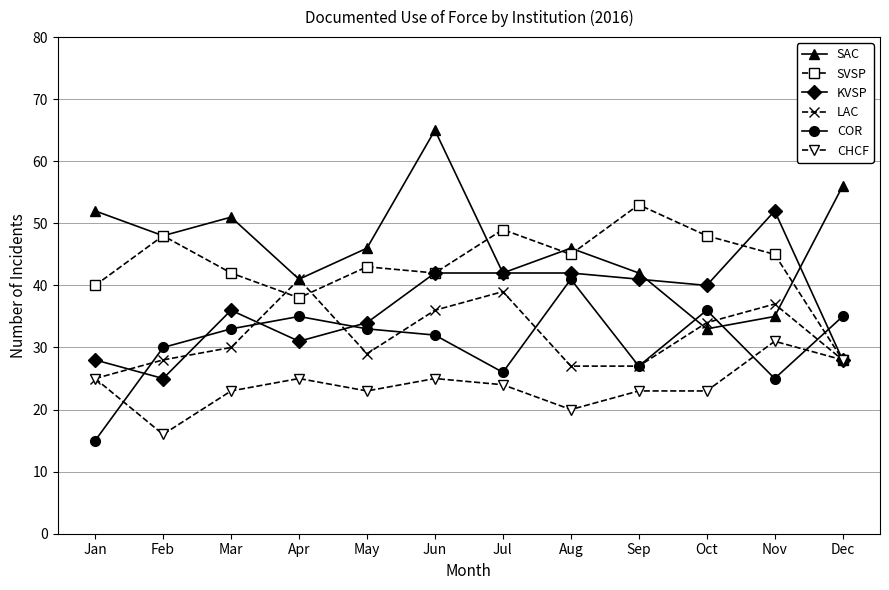

At how many categories does at least one series exceed 39?

12